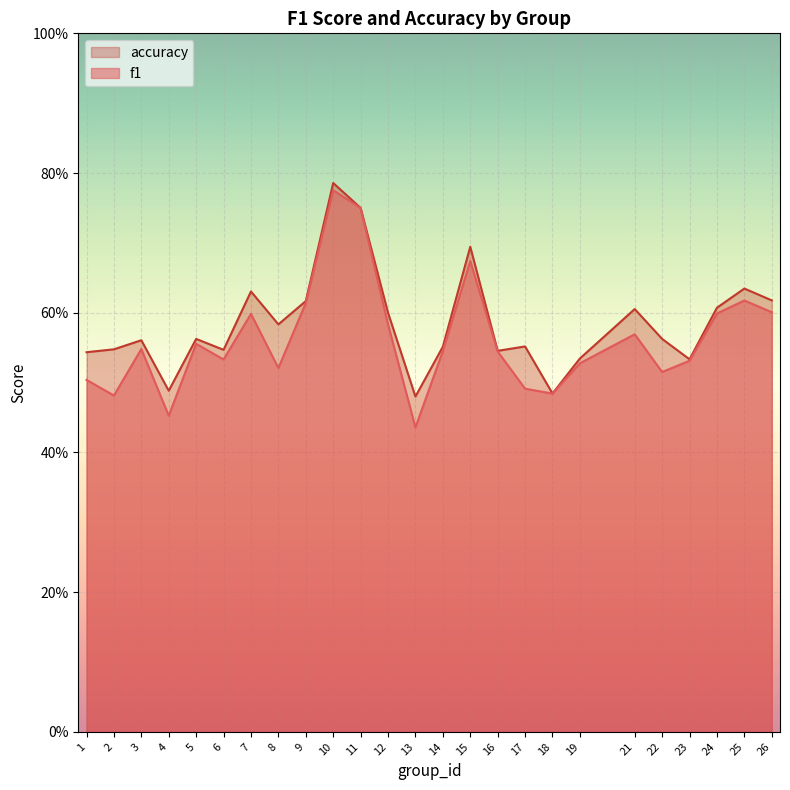

Rank the categories by f1 value from highest to lowest.

10, 11, 15, 25, 9, 26, 24, 7, 12, 21, 5, 3, 14, 16, 6, 23, 19, 8, 22, 1, 17, 18, 2, 4, 13